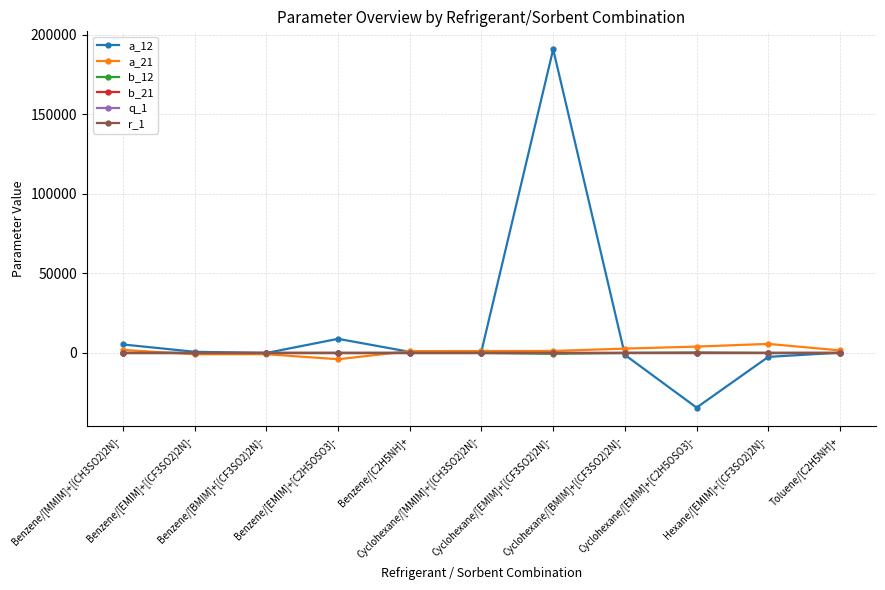

What is the difference between the second highest and minimum values in the r_1 series?

3.2